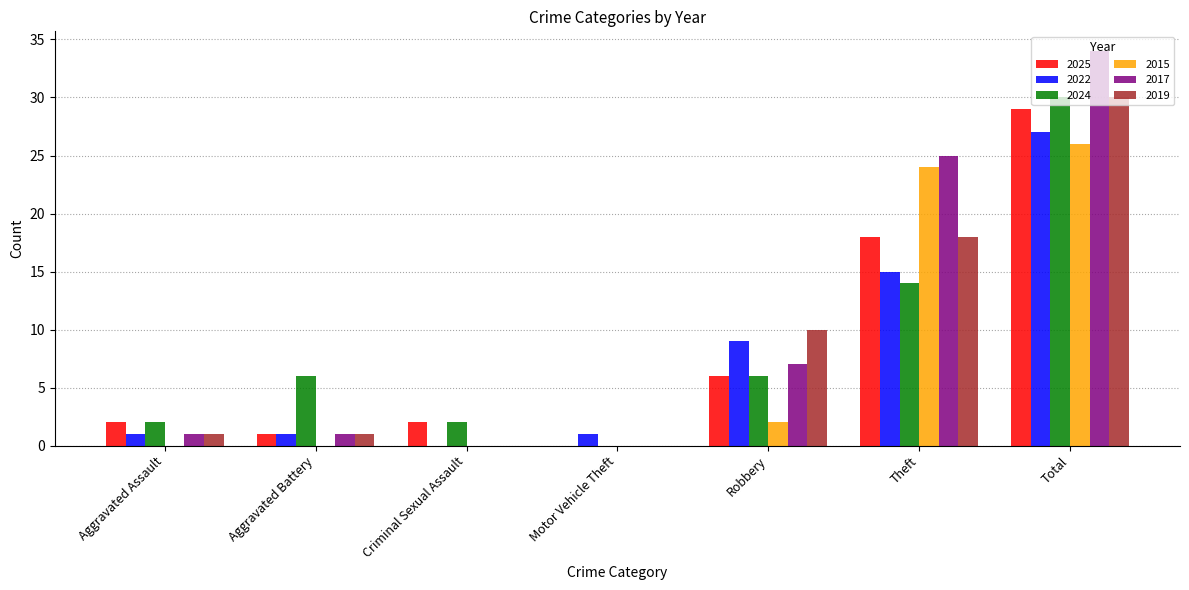

Is the value of 2022 at Criminal Sexual Assault greater than the value of 2025 at Aggravated Assault?

No